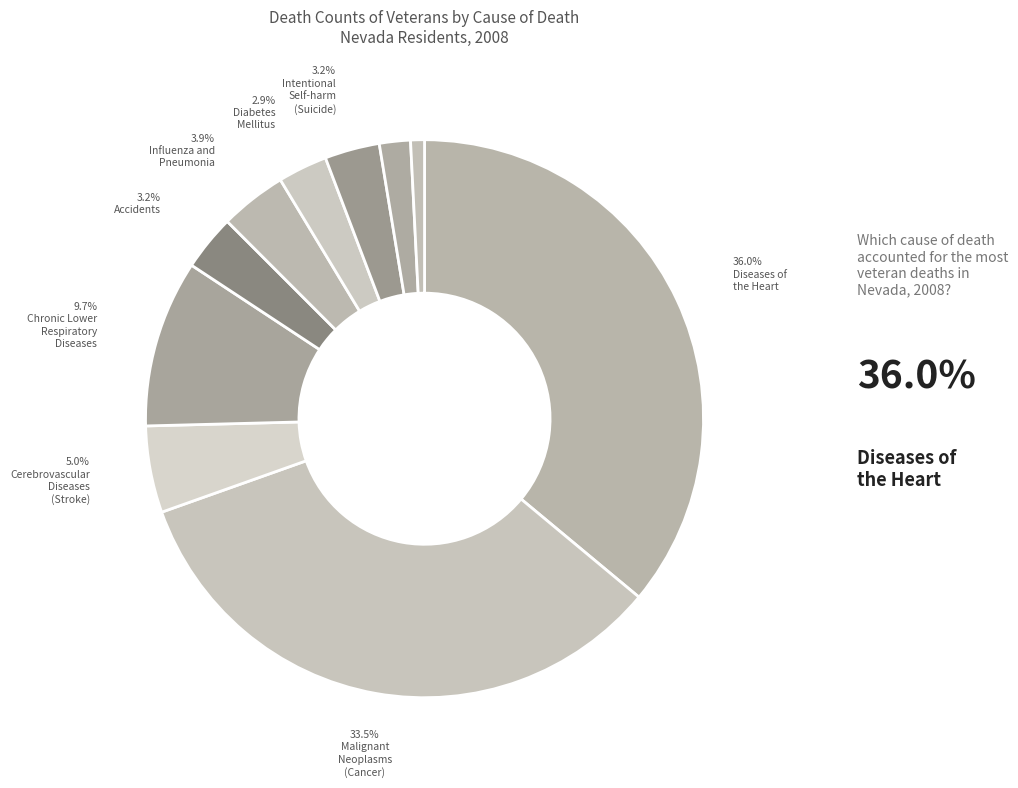

How many segments does this pie chart have?

10